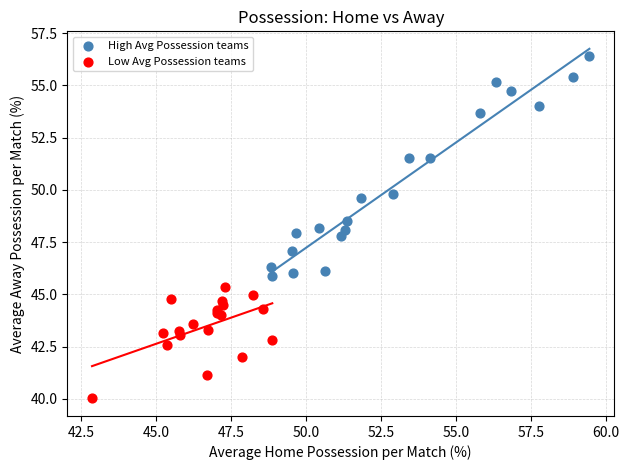

What are all the series names shown in the legend?

High Avg Possession teams, Low Avg Possession teams